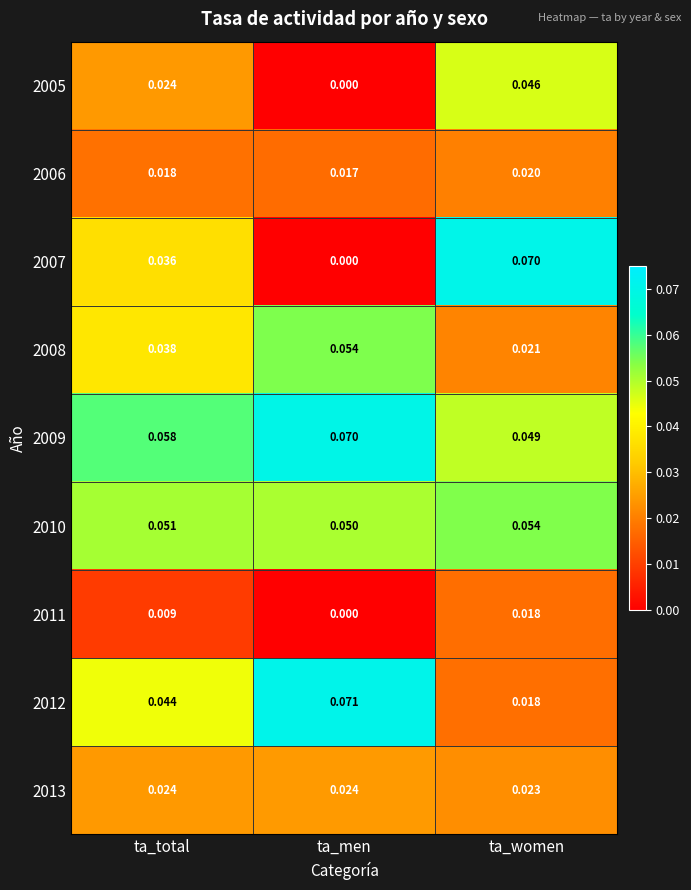

At which label is 2009 closest to 0?

ta_women